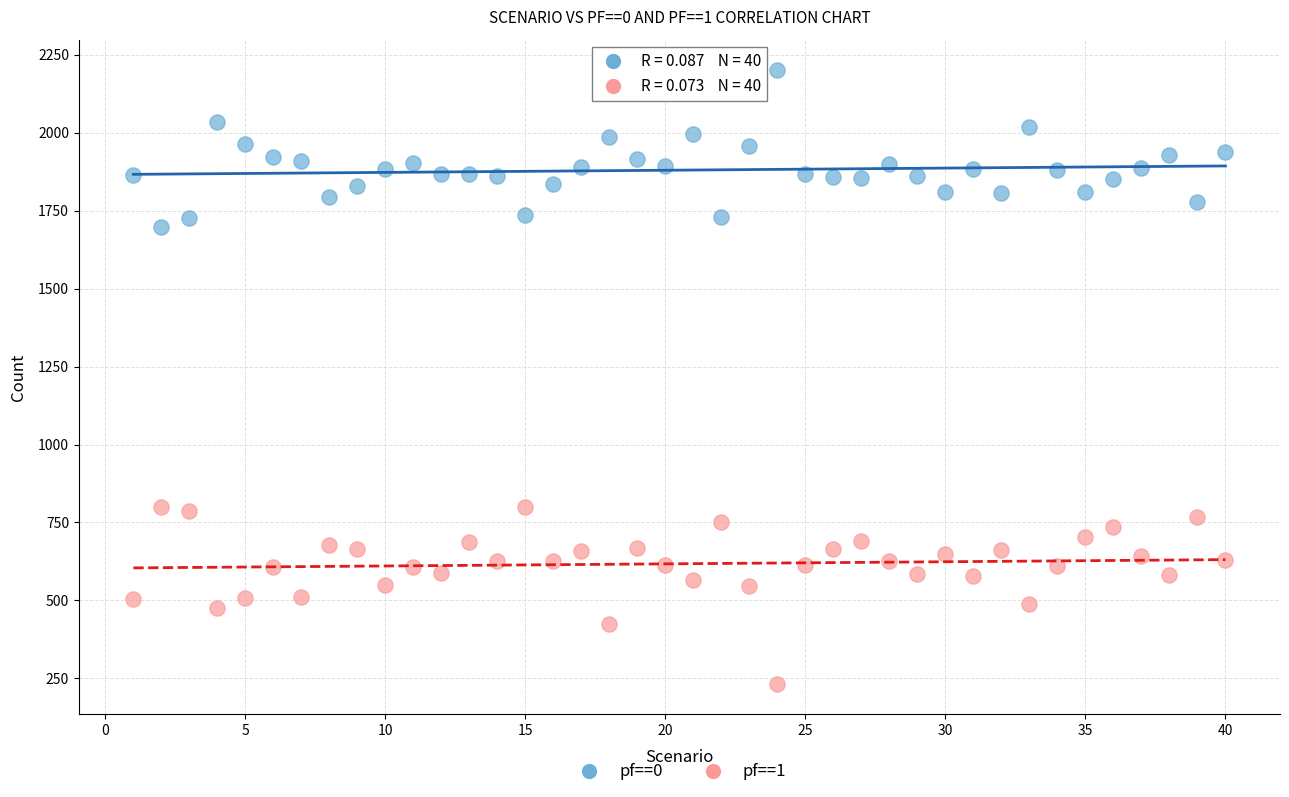

What are all the series names shown in the legend?

pf==0, pf==1